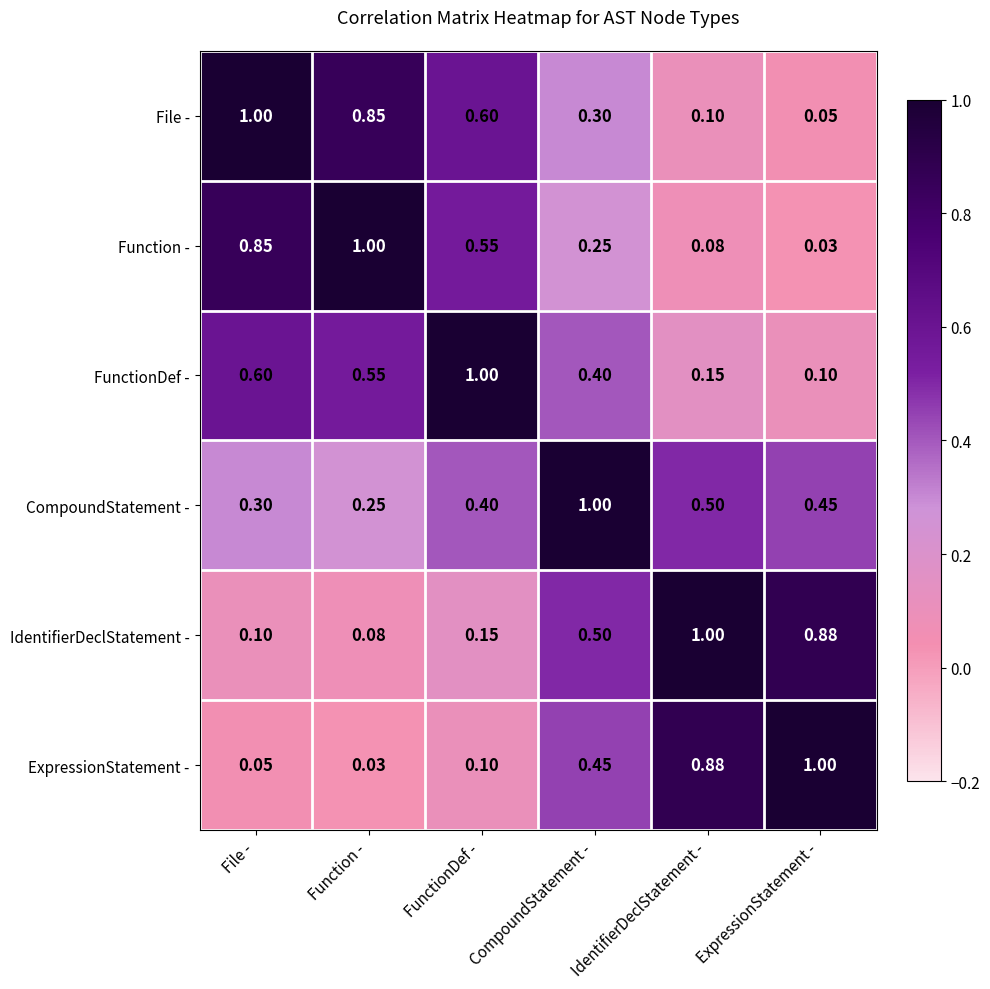

Is the value of File - at ExpressionStatement - greater than the value of IdentifierDeclStatement - at FunctionDef -?

No